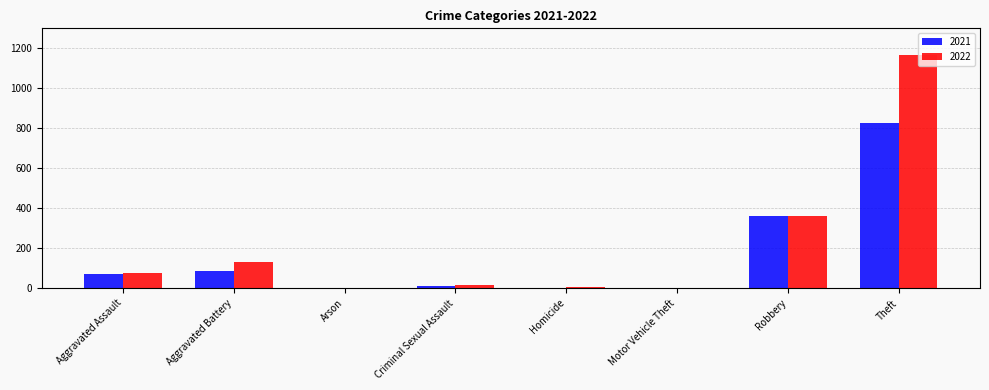

What is the maximum value shown in the chart?

1169